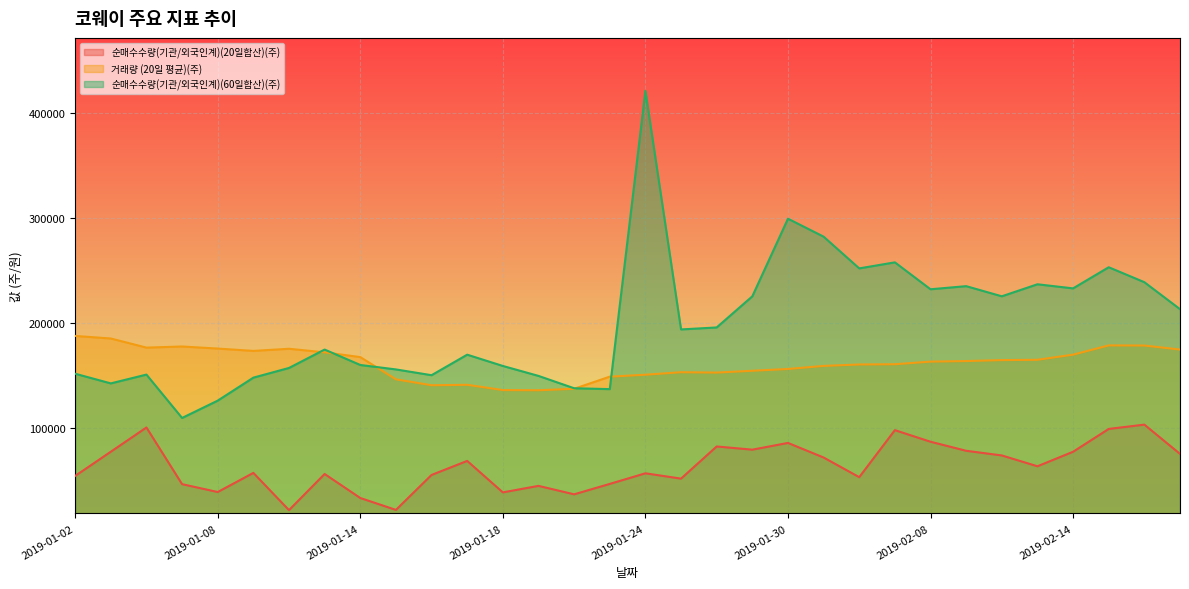

Rank the series by their average value, from highest to lowest.

순매수수량(기관/외국인계)(60일합산)(주), 거래량 (20일 평균)(주), 순매수수량(기관/외국인계)(20일합산)(주)